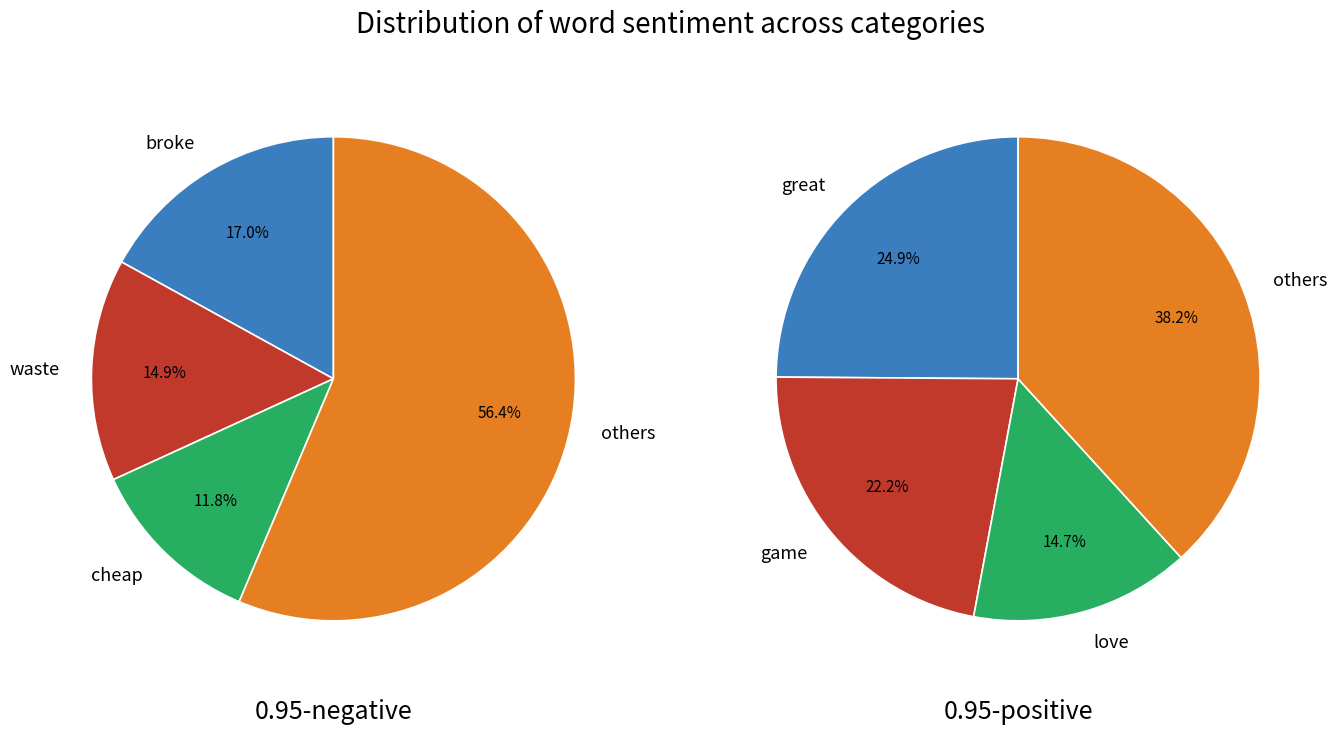

What percentage is the 0.95-negative slice, to the nearest percent?

25%